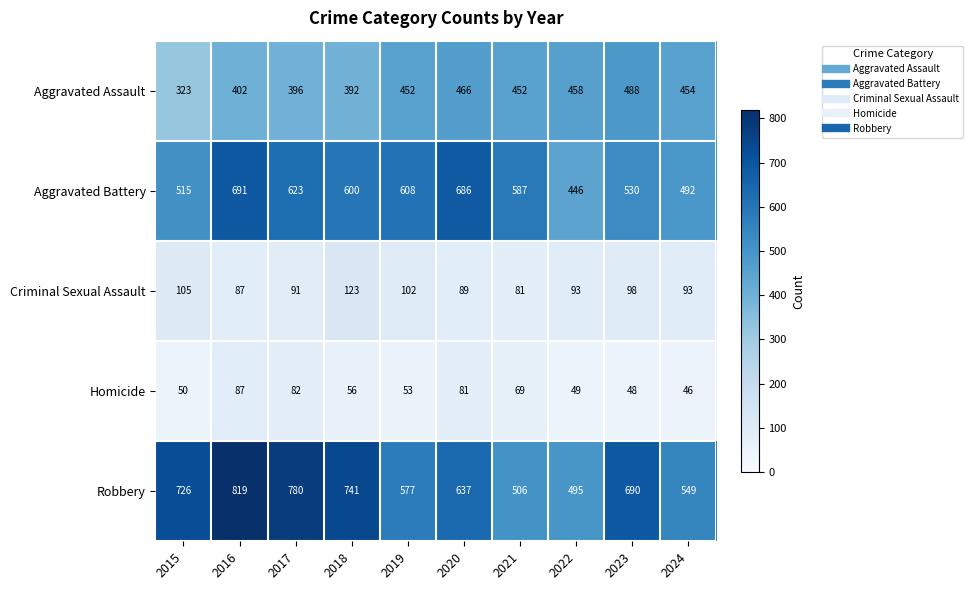

Rank the series by their maximum value, from lowest to highest.

Homicide, Criminal Sexual Assault, Aggravated Assault, Aggravated Battery, Robbery